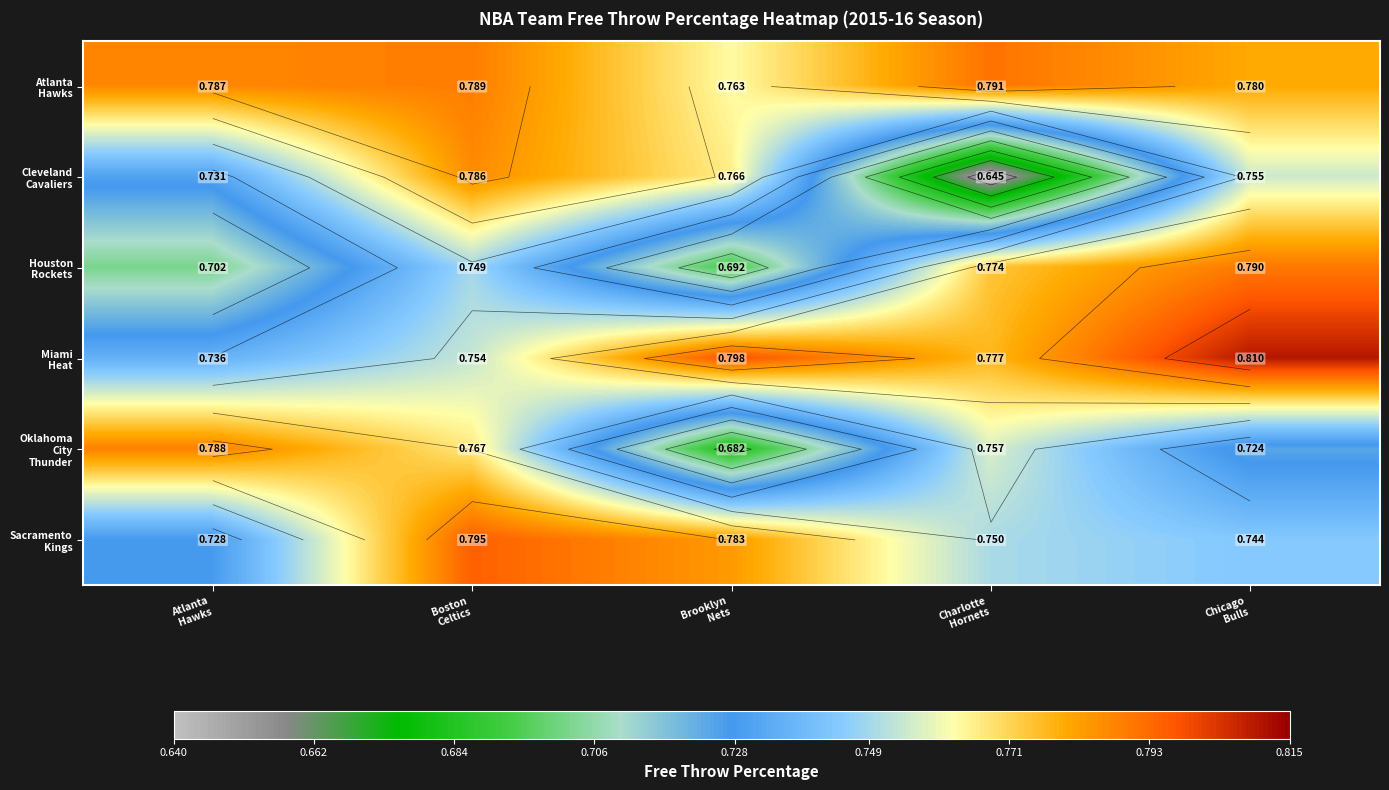

The value of Oklahoma City Thunder at Atlanta Hawks is 0.8. True or false?

True